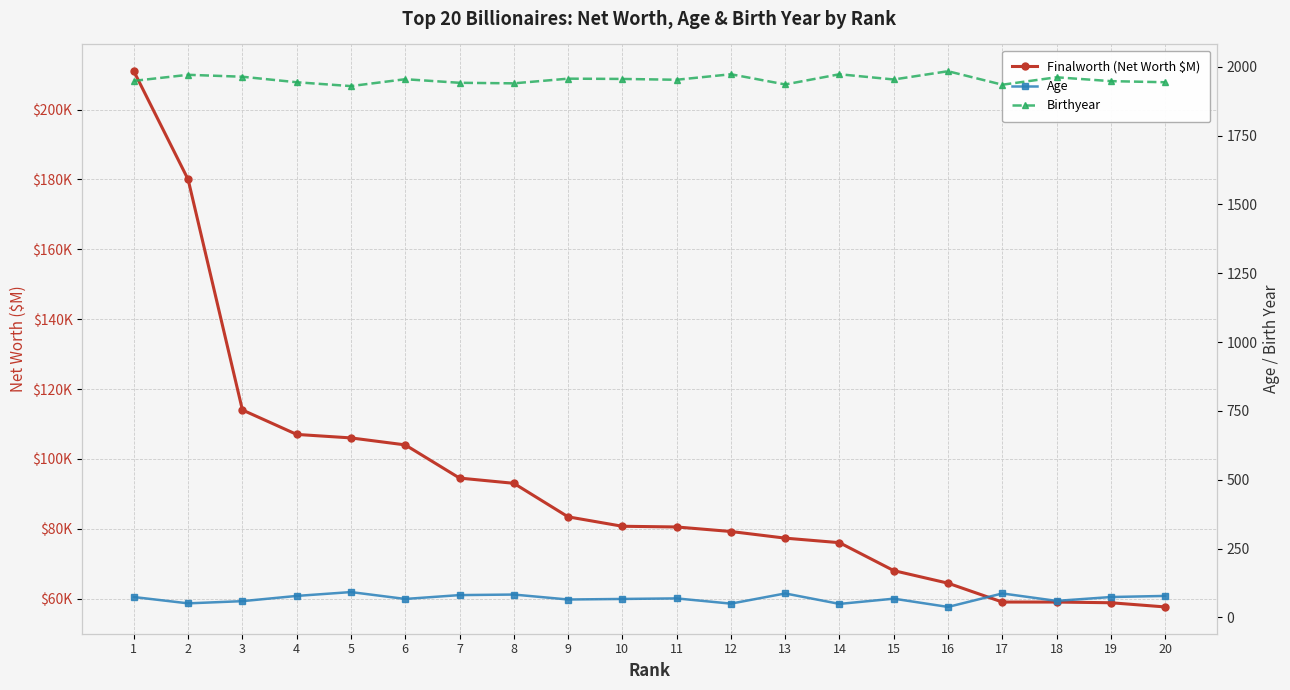

True or false: Age and Finalworth (Net Worth $M) cross at least once.

False